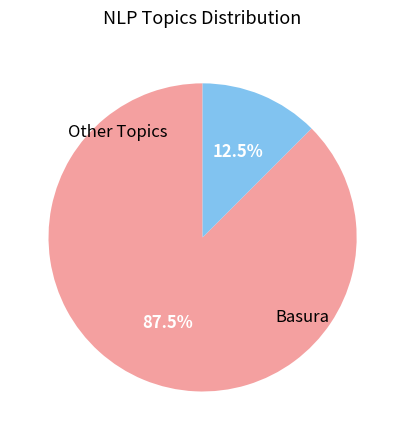

Does any single category account for the majority?

Yes